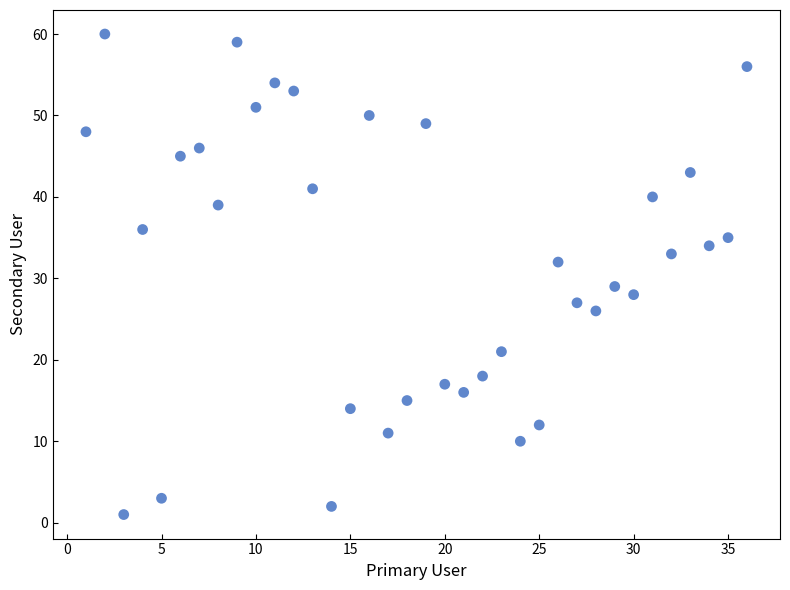

What is the range of Y values (max minus min)?

59